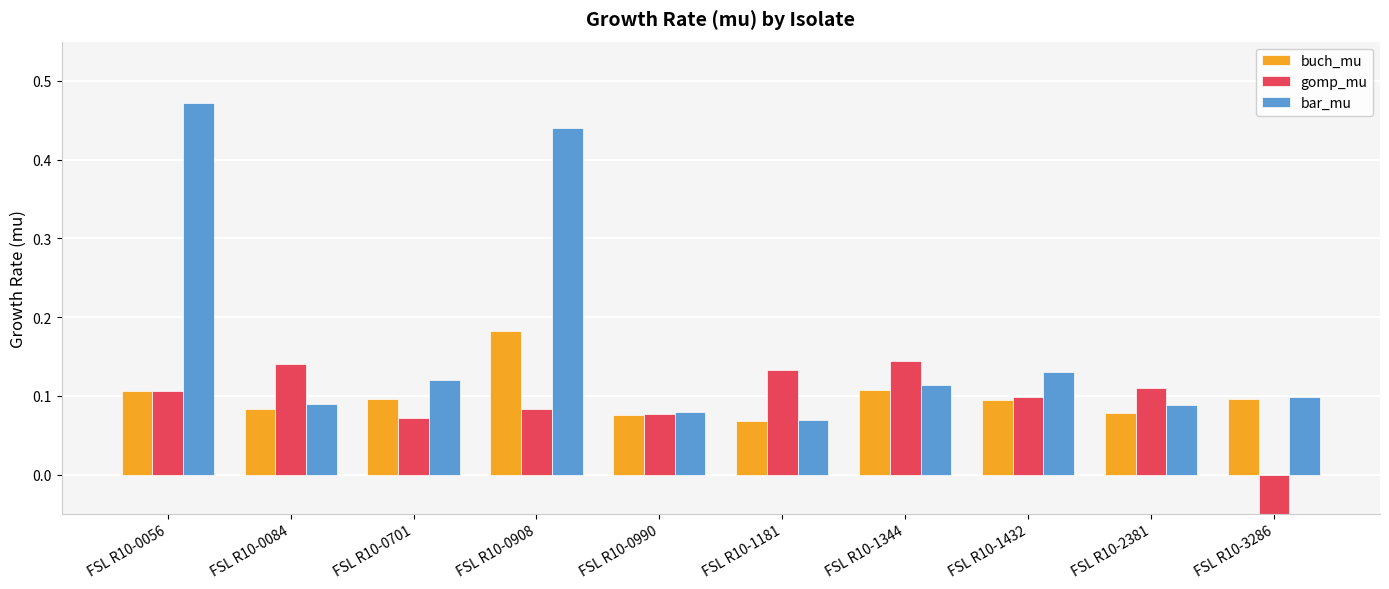

Rank the series by their maximum value, from highest to lowest.

bar_mu, buch_mu, gomp_mu